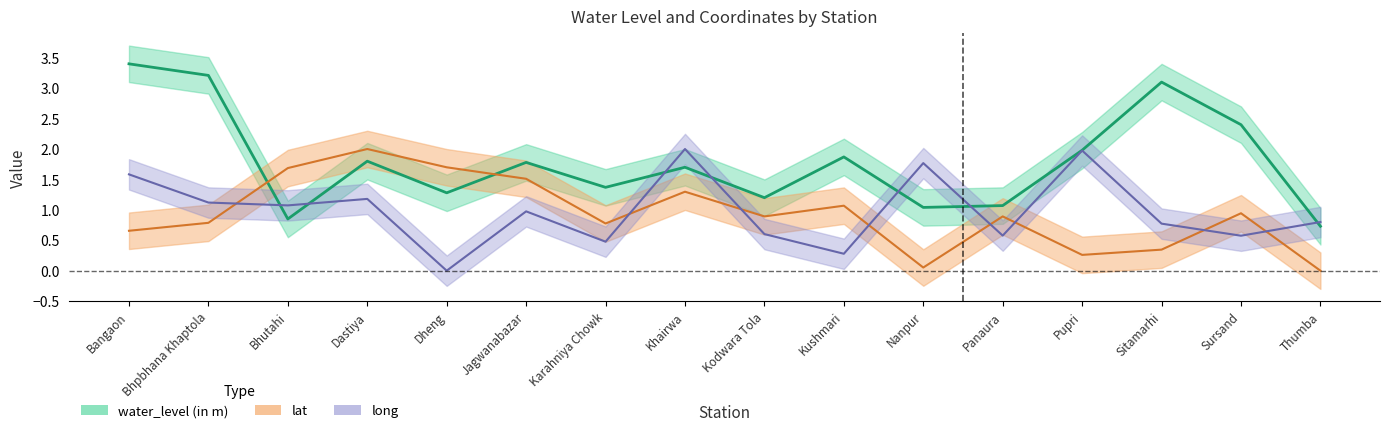

What is the sum of all long values?

15.8